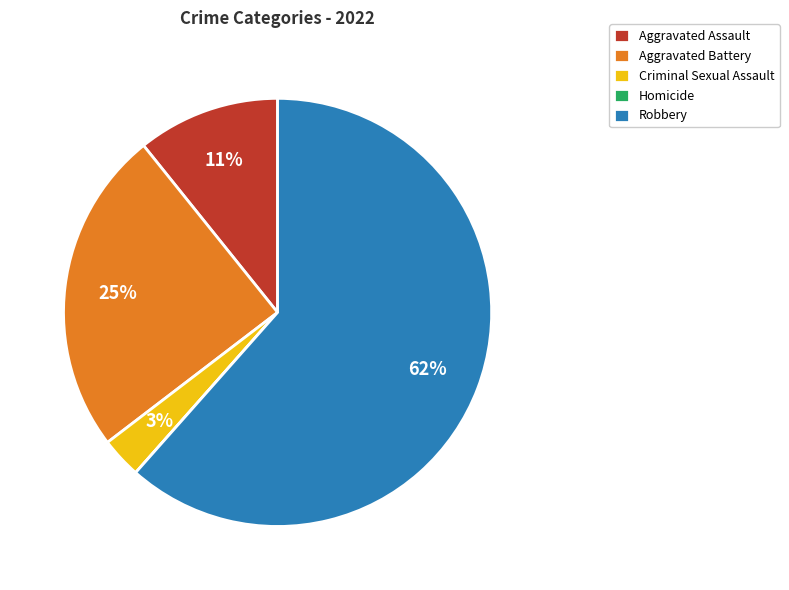

True or false: Robbery accounts for 72% of the total.

False